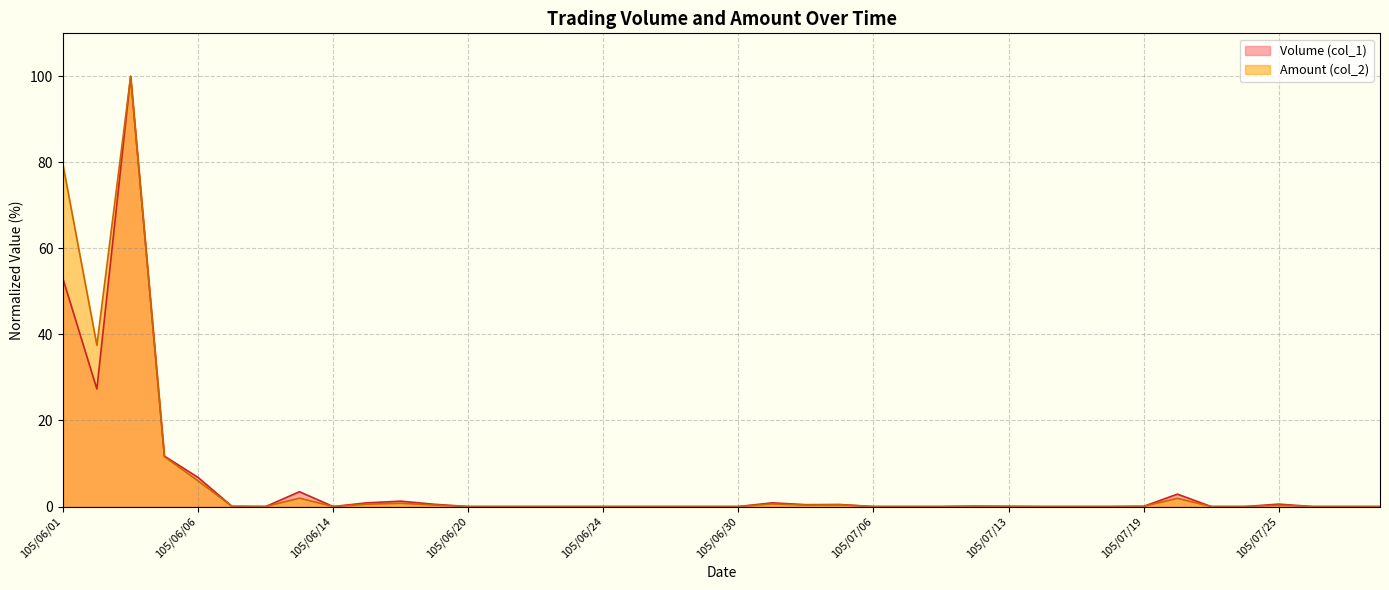

Reading right to left, list all the values displayed in this chart.

Volume (col_1): 0.0	0.0	0.0	0.6	0.0	0.0	2.9	0.0	0.0	0.0	0.0	0.0	0.1	0.0	0.0	0.0	0.5	0.4	0.9	0.0	0.0	0.0	0.0	0.0	0.0	0.0	0.0	0.0	0.5	1.2	0.9	0.0	3.4	0.0	0.0	6.7	11.7	100.0	27.3	52.8
Amount (col_2): 0.0	0.0	0.0	0.3	0.0	0.0	1.9	0.0	0.0	0.0	0.0	0.0	0.1	0.0	0.0	0.0	0.4	0.3	0.6	0.0	0.0	0.0	0.0	0.0	0.0	0.0	0.0	0.0	0.3	0.8	0.5	0.0	1.9	0.0	0.1	6.0	11.6	100.0	37.5	79.3